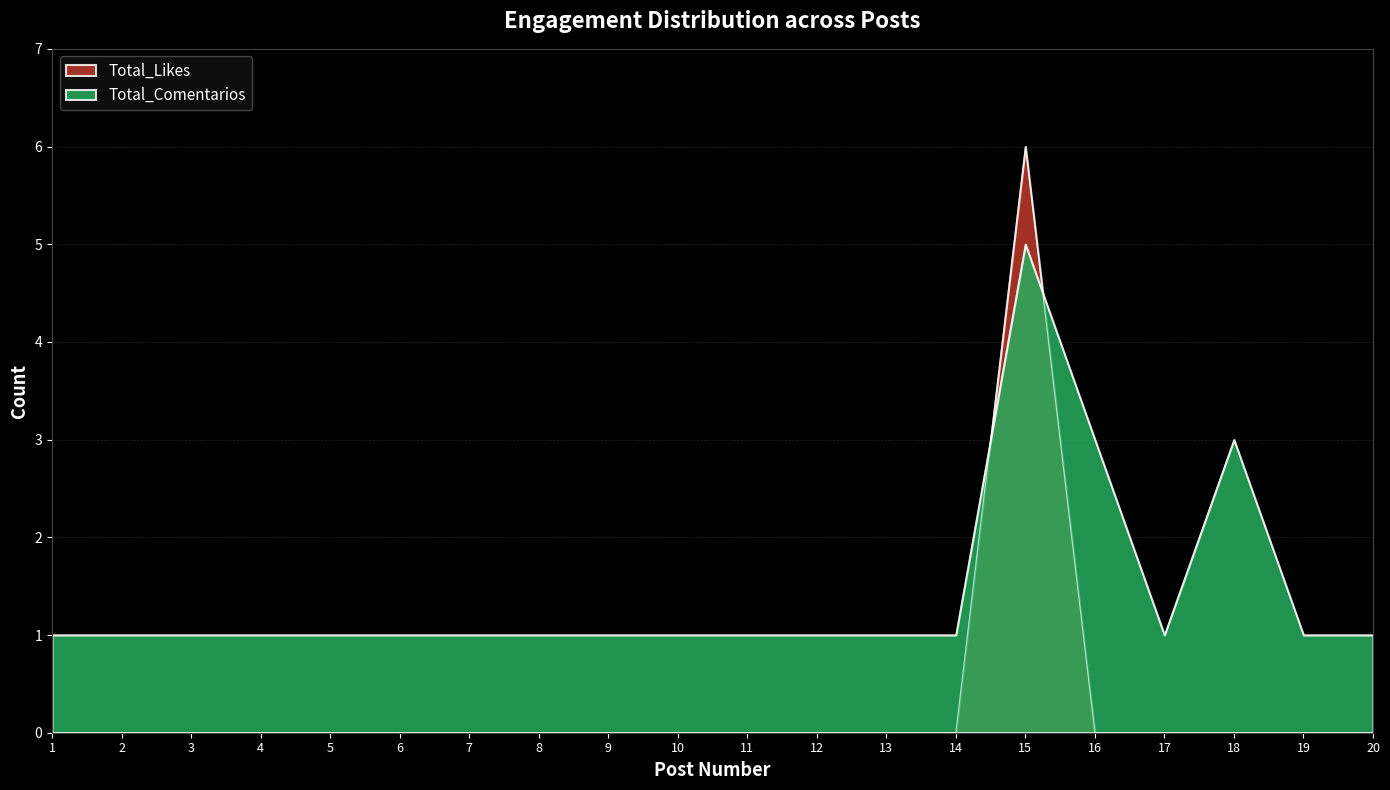

The Total_Likes series shows 2 at 4. True or false?

False